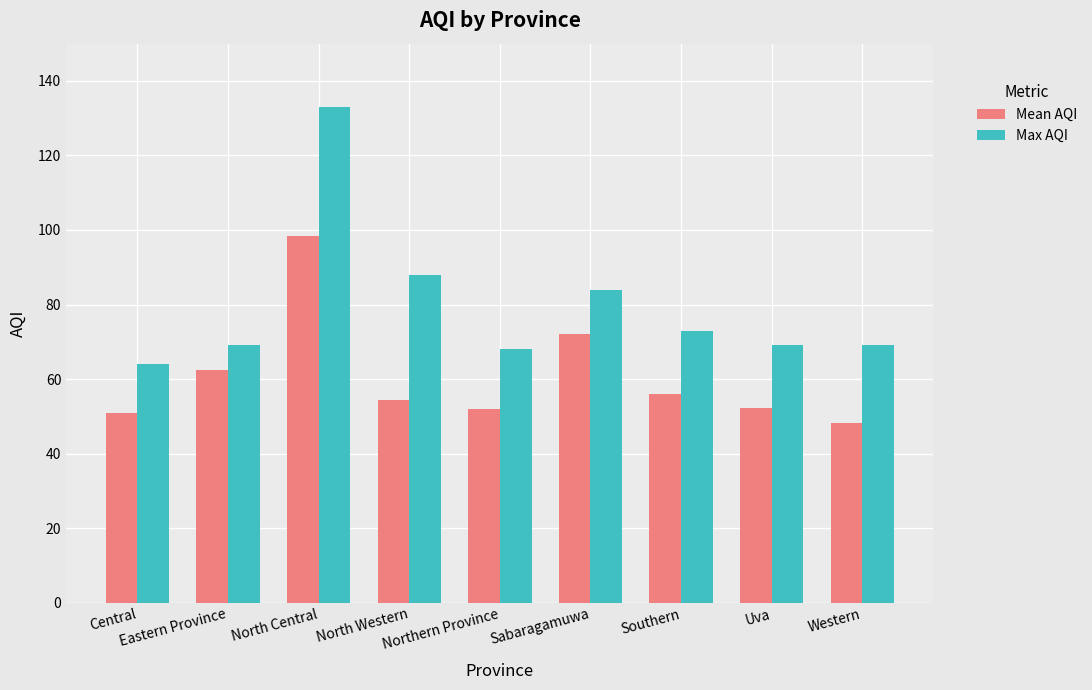

Which series has the largest range (max minus min)?

Max AQI